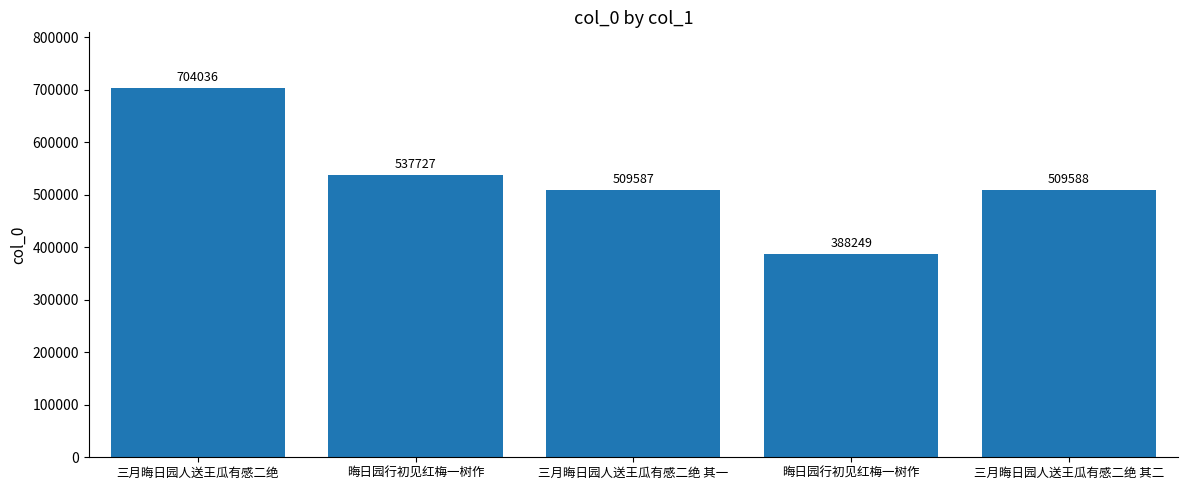

List the labels in order of value, smallest first.

晦日园行初见红梅一树作, 三月晦日园人送王瓜有感二绝 其一, 三月晦日园人送王瓜有感二绝 其二, 晦日园行初见红梅一树作, 三月晦日园人送王瓜有感二绝